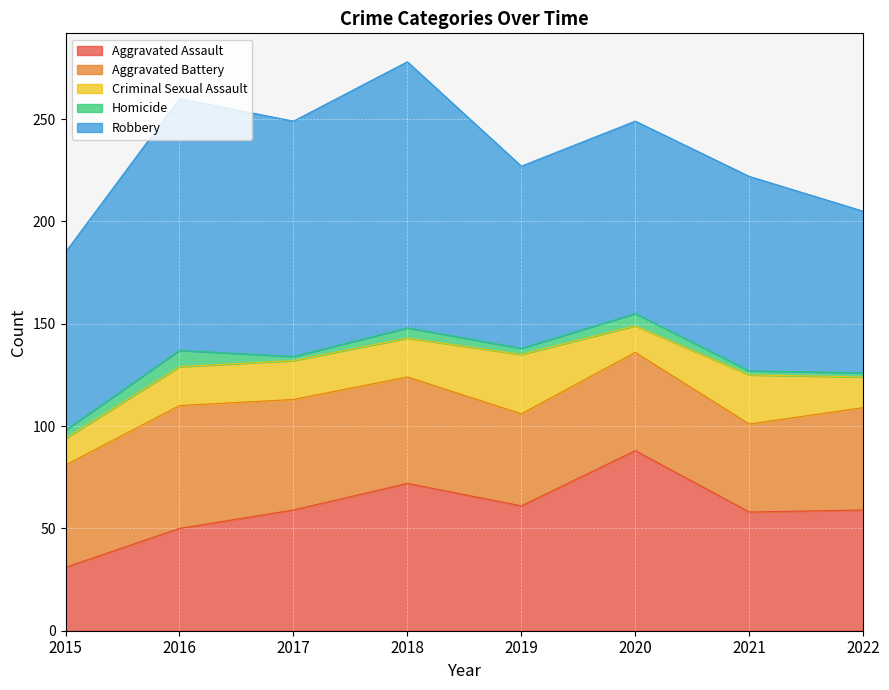

True or false: Aggravated Assault and Criminal Sexual Assault cross at least once.

False